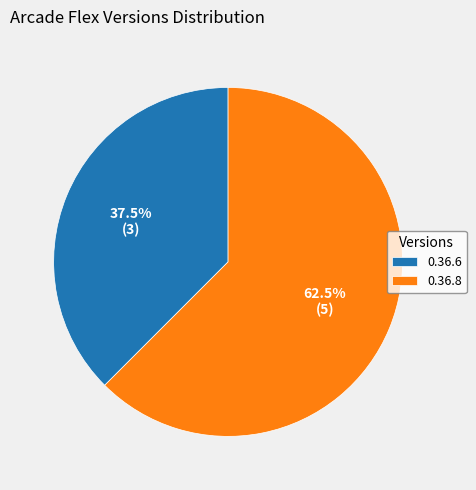

To the nearest percent, what is the difference between the 0.36.6 and 0.36.8 slice percentages?

25%